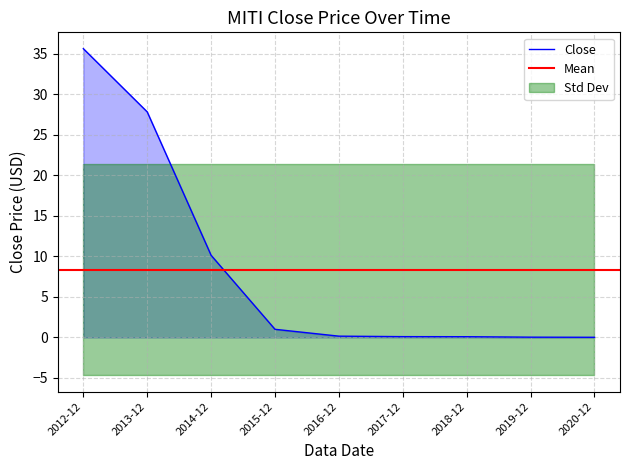

At which label is the value closest to 17?

2014-12